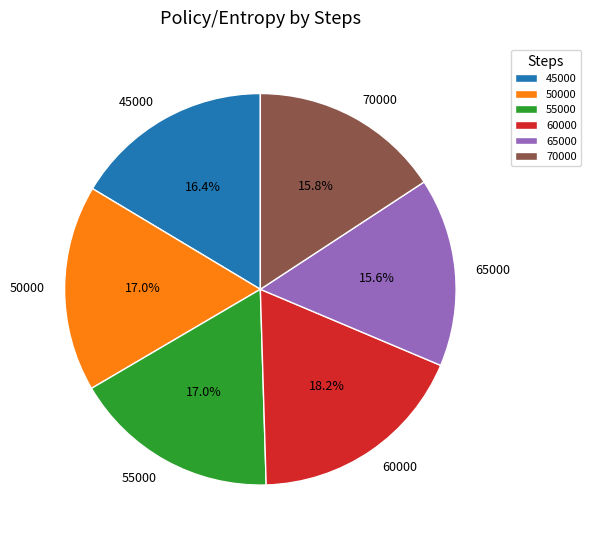

Which slice is the largest?

60000